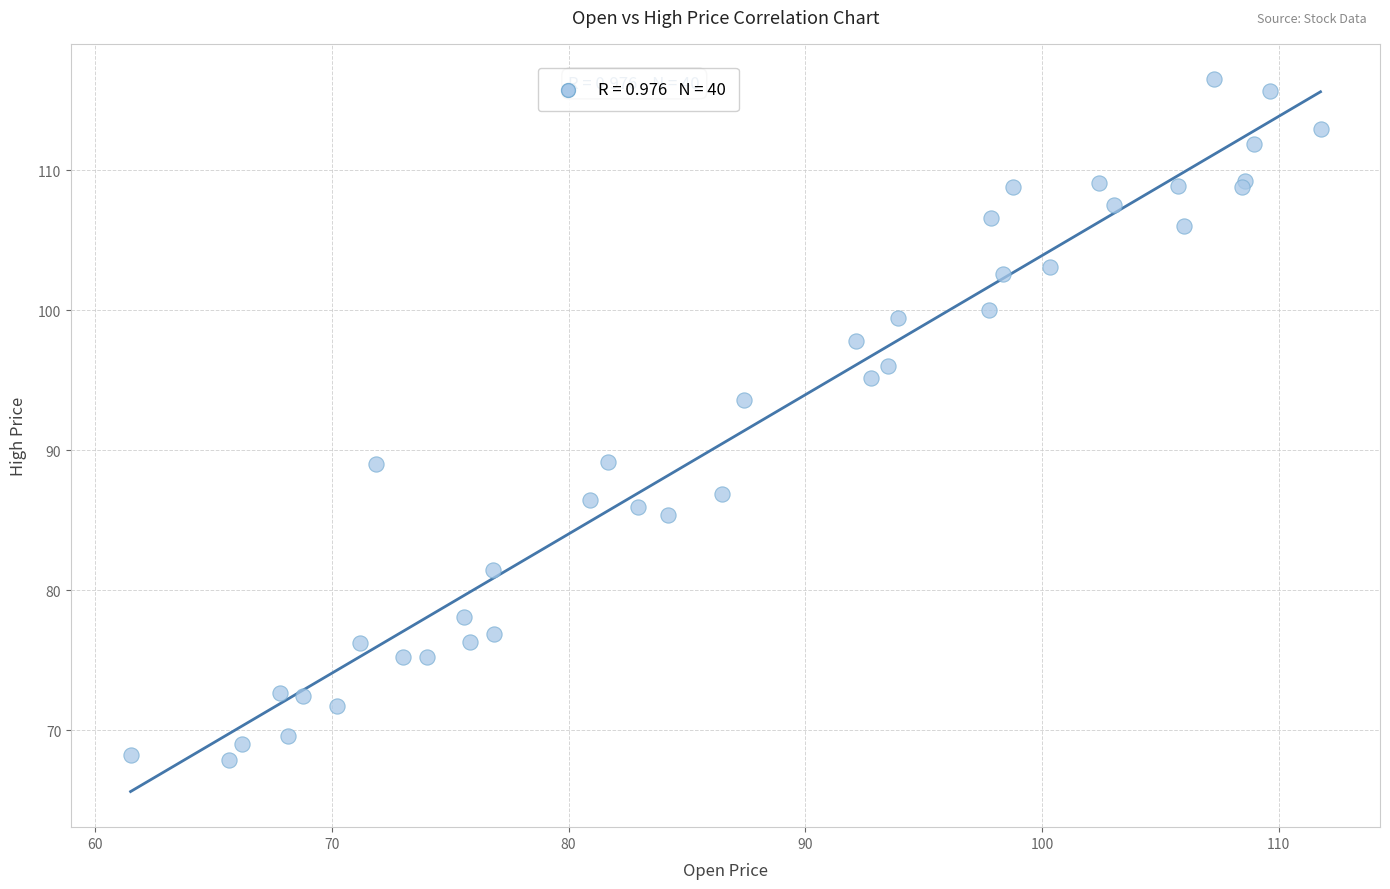

What Y value in the scatter plot is closest to 92?

93.6